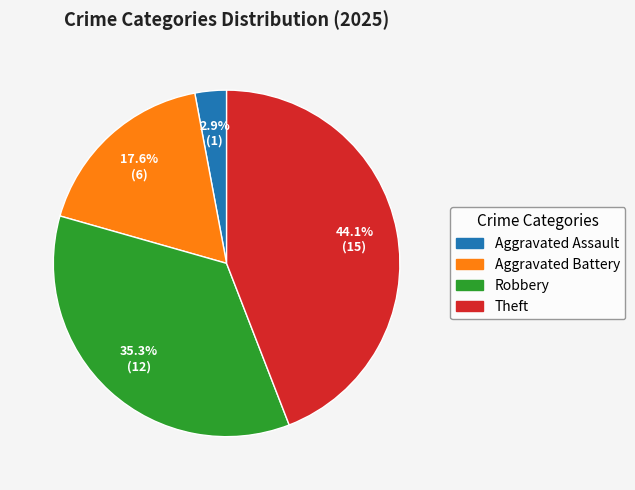

What percentage is the Aggravated Assault slice, to the nearest percent?

3%